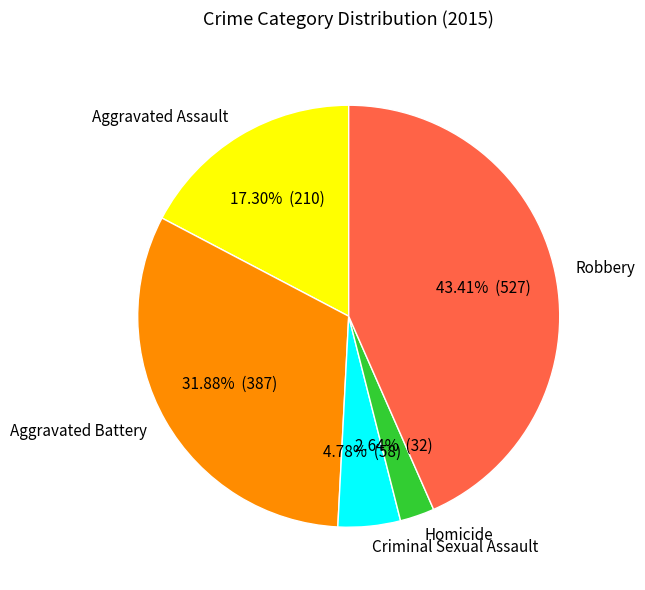

Count the number of slices in the pie.

5